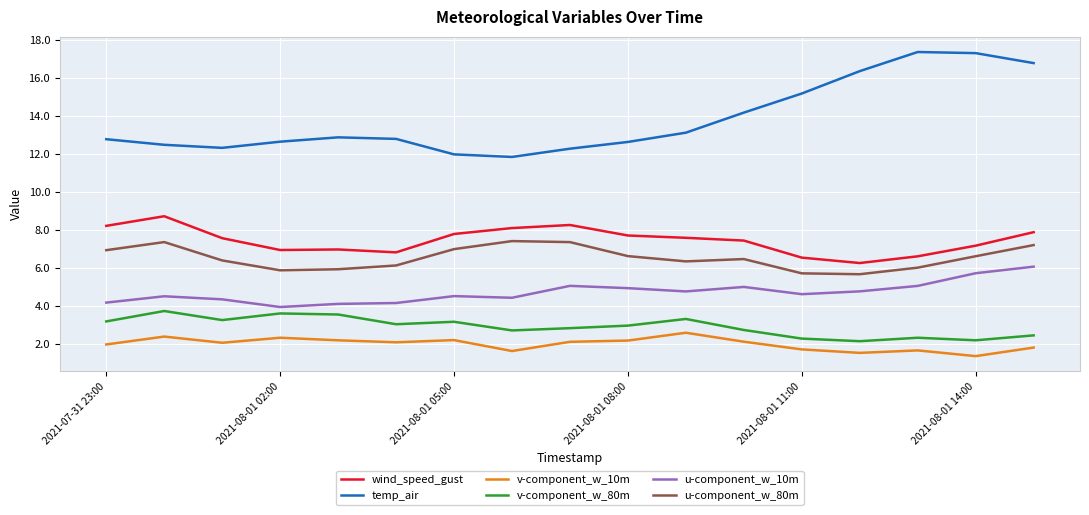

True or false: v-component_w_80m and temp_air cross at least once.

False